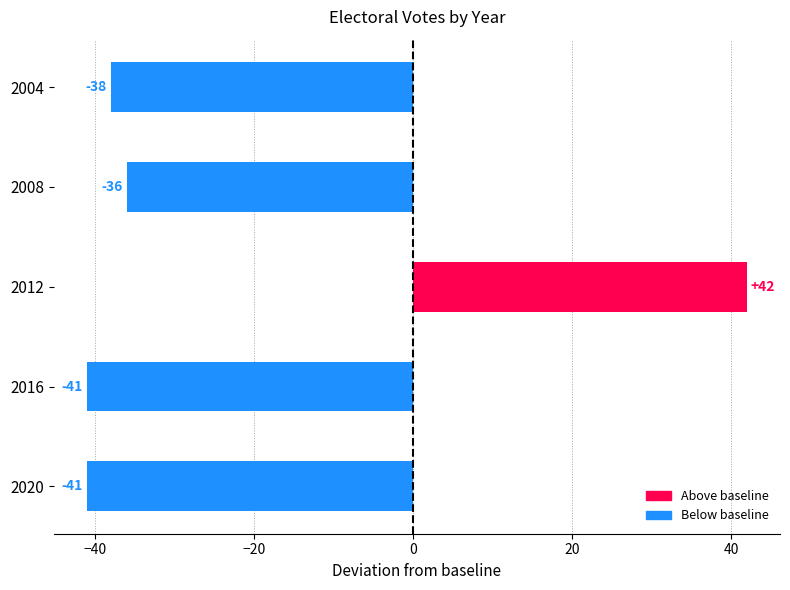

Reading top to bottom, extract all data points from this chart.

-38	-36	42	-41	-41